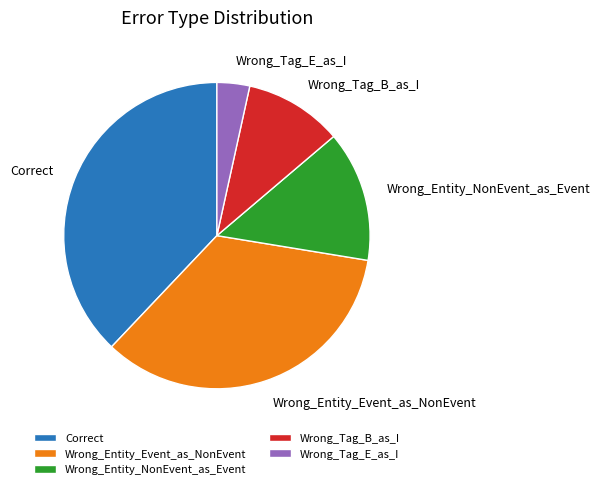

What is the largest slice in the pie chart?

Correct